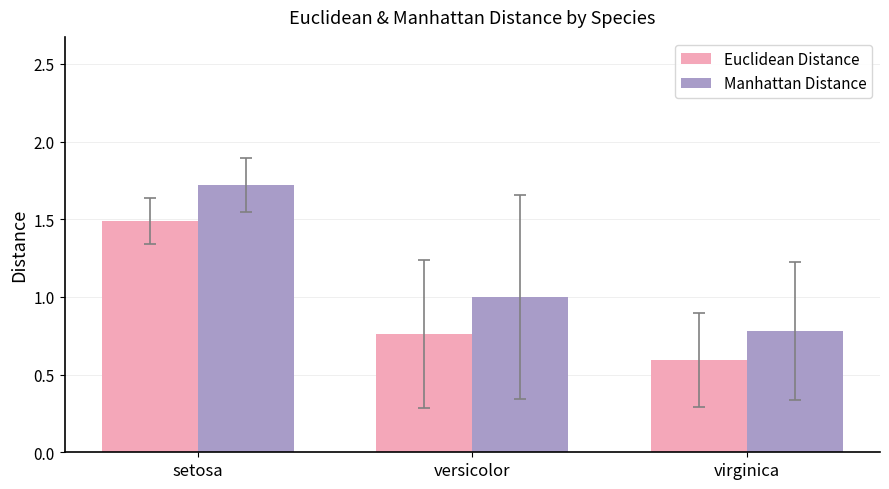

Which series changed the most between setosa and versicolor?

Euclidean Distance